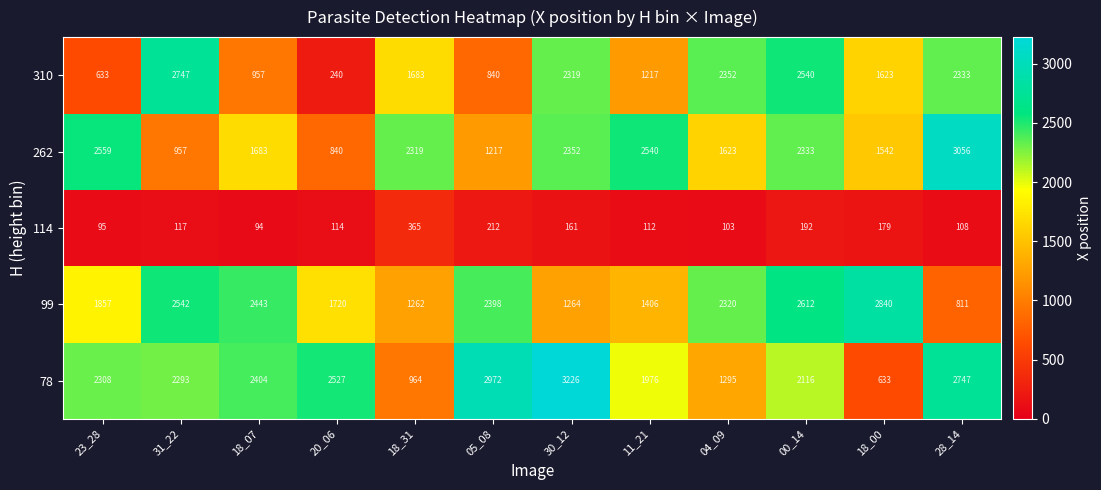

What is the difference between the 310 values at 28_14 and 00_14?

207